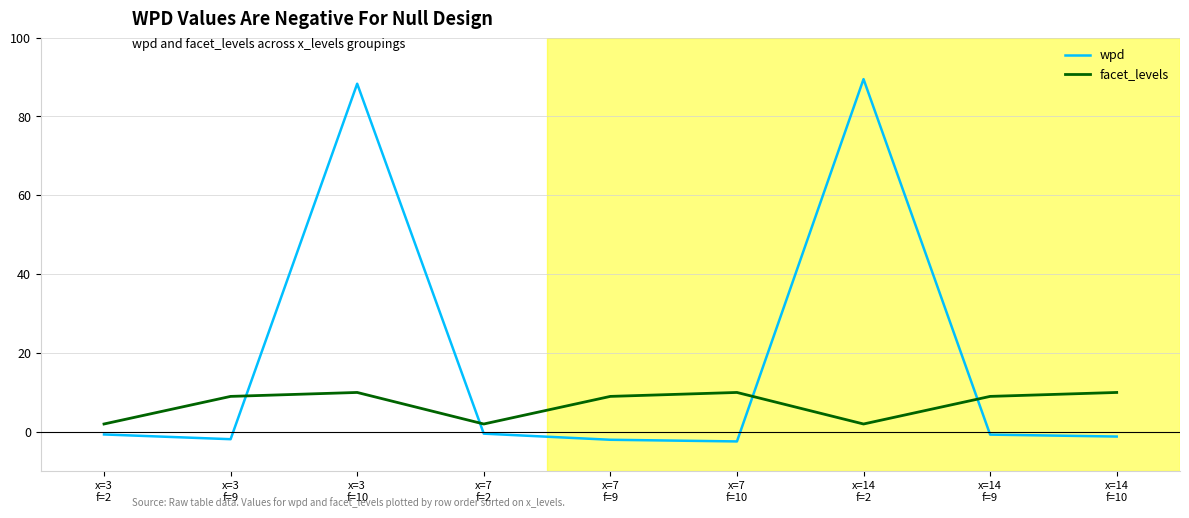

List the series in order of their overall mean, lowest first.

facet_levels, wpd